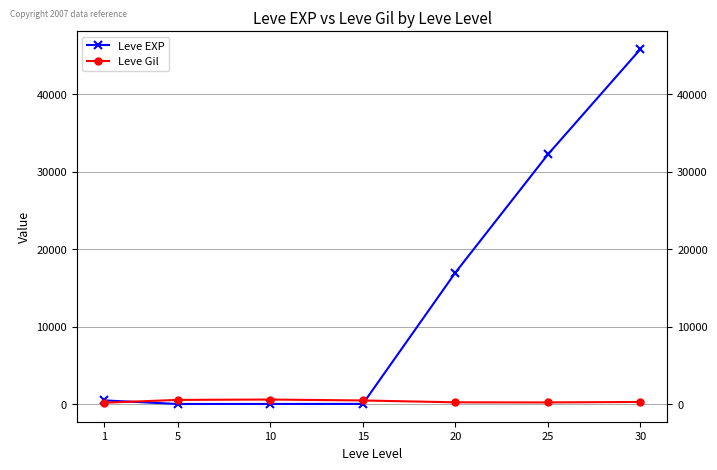

Which series has the widest spread of values?

Leve EXP